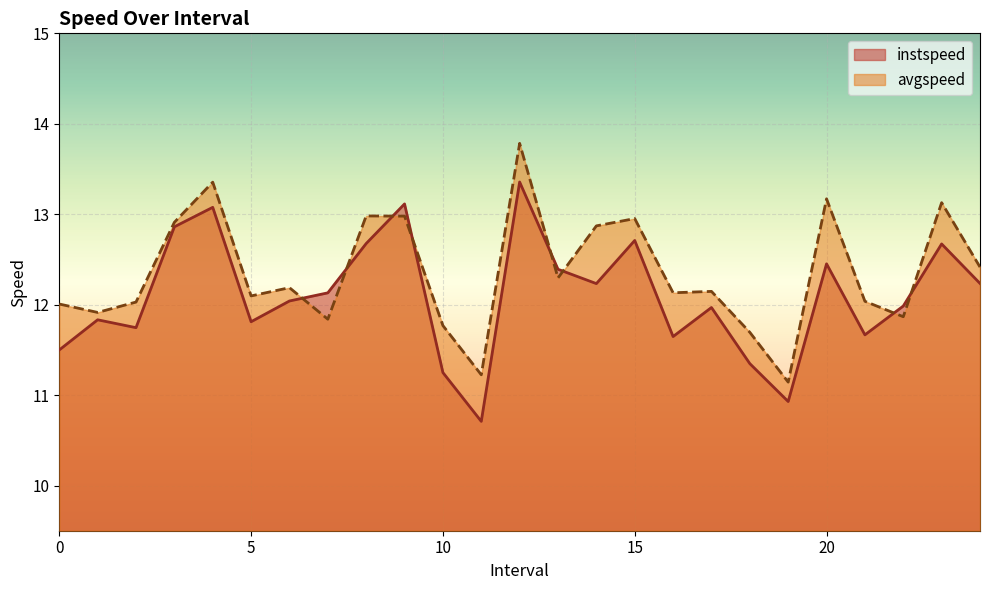

At which category does the chart reach its peak across all series?

12.0